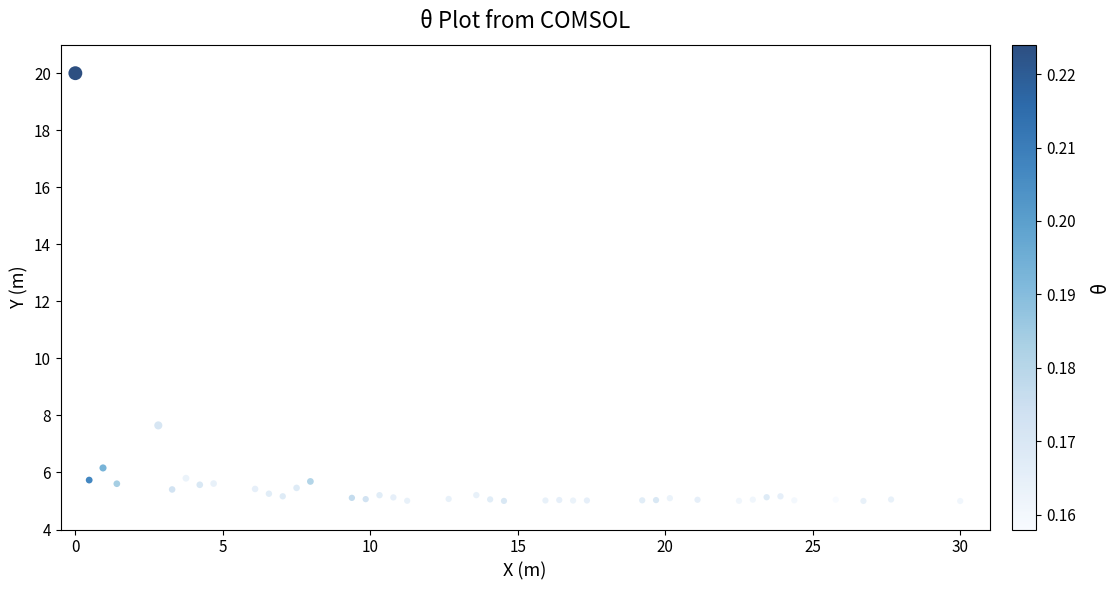

What Y value in the scatter plot is closest to 12?

7.7